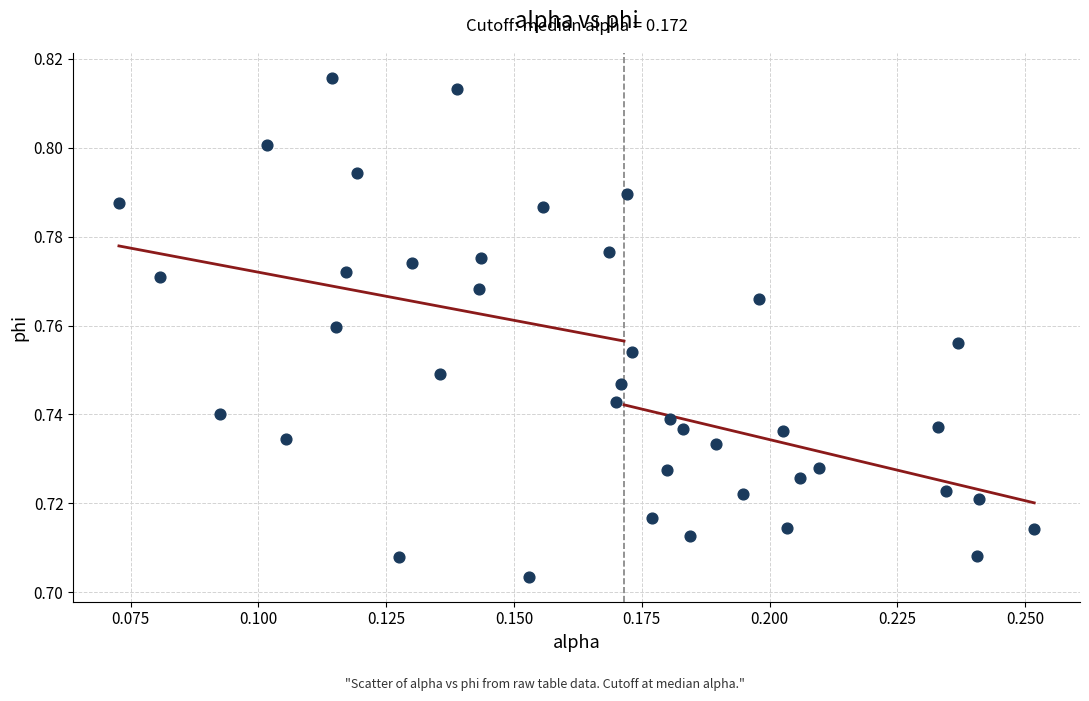

How many data points are displayed?

40